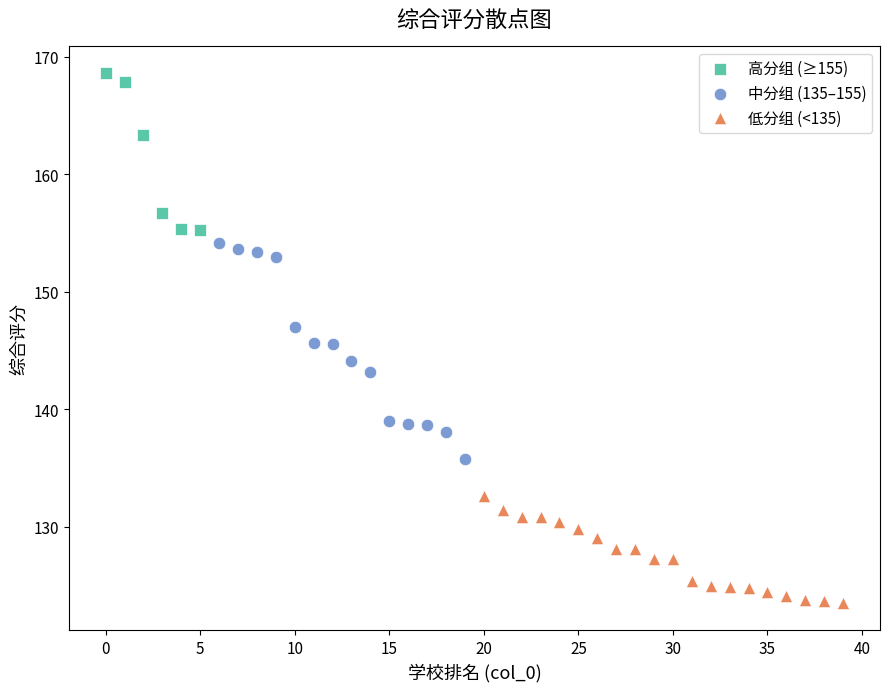

Which series reaches the maximum Y coordinate?

高分组 (≥155)